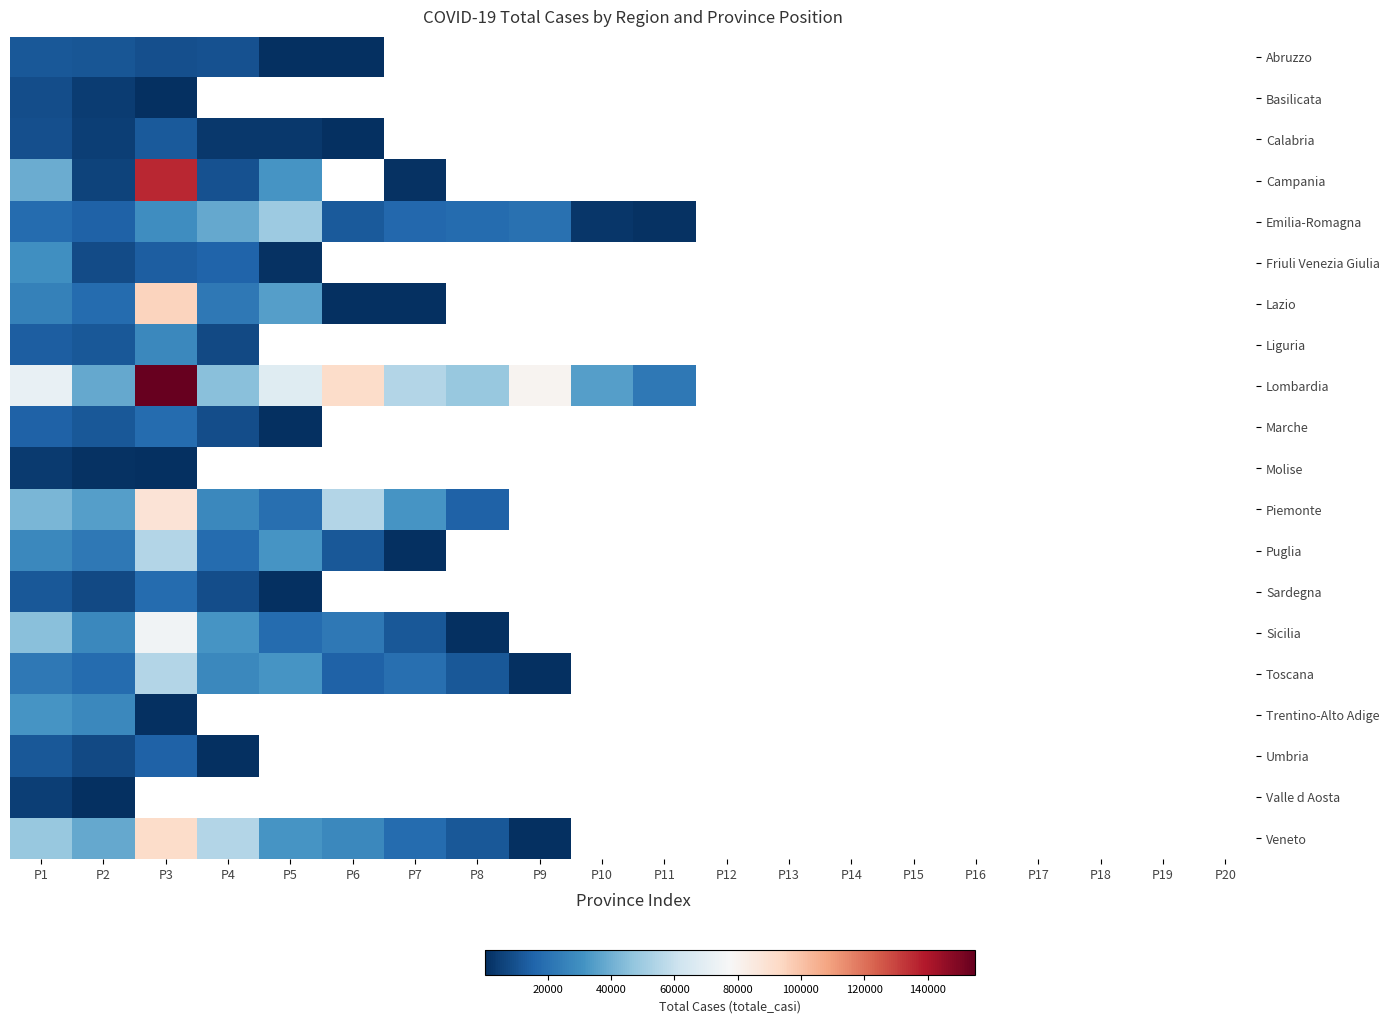

What is the maximum value shown in the chart?

155000.0